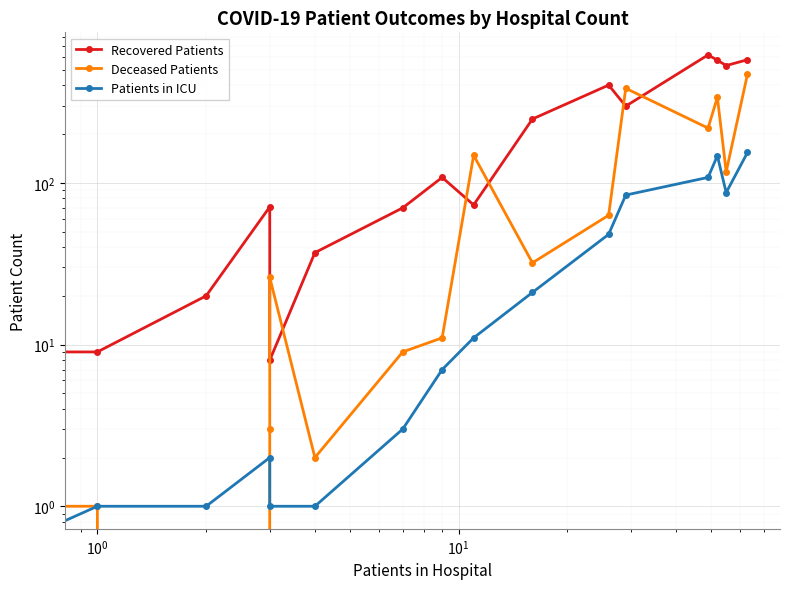

What is the sum of all Recovered Patients values?

3645